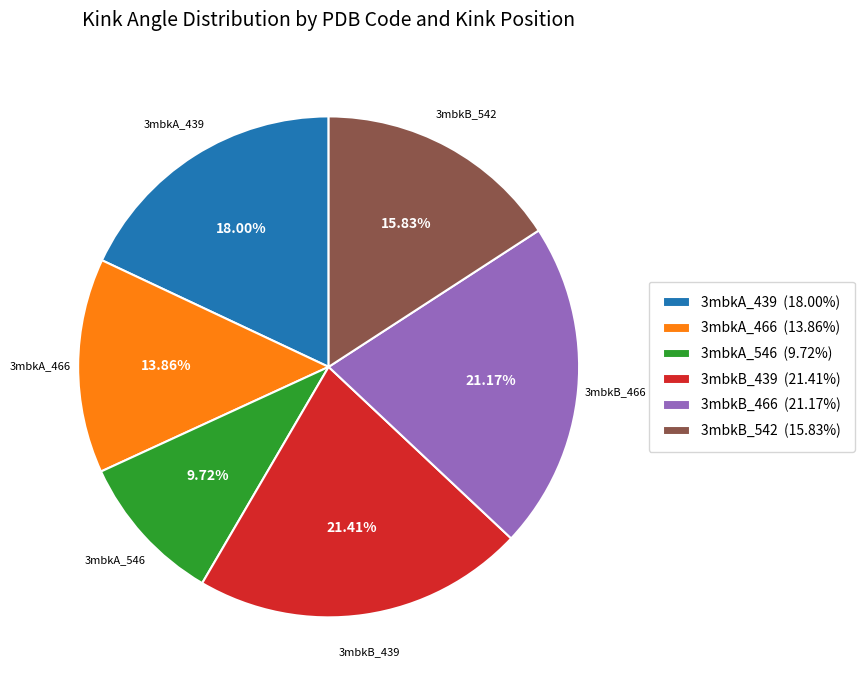

Does any single category account for the majority?

No